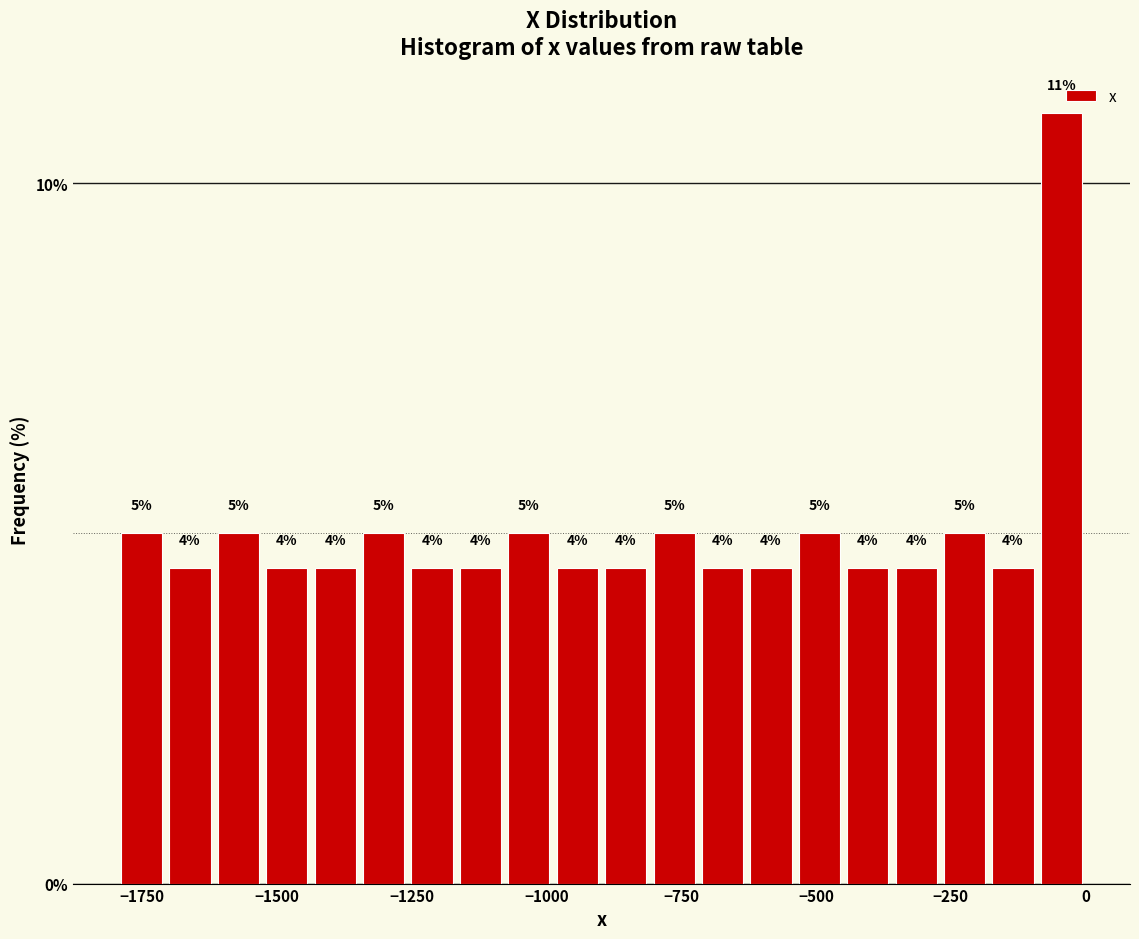

Read against the x-axis, roughly where is the centre of the tallest bar?

-50